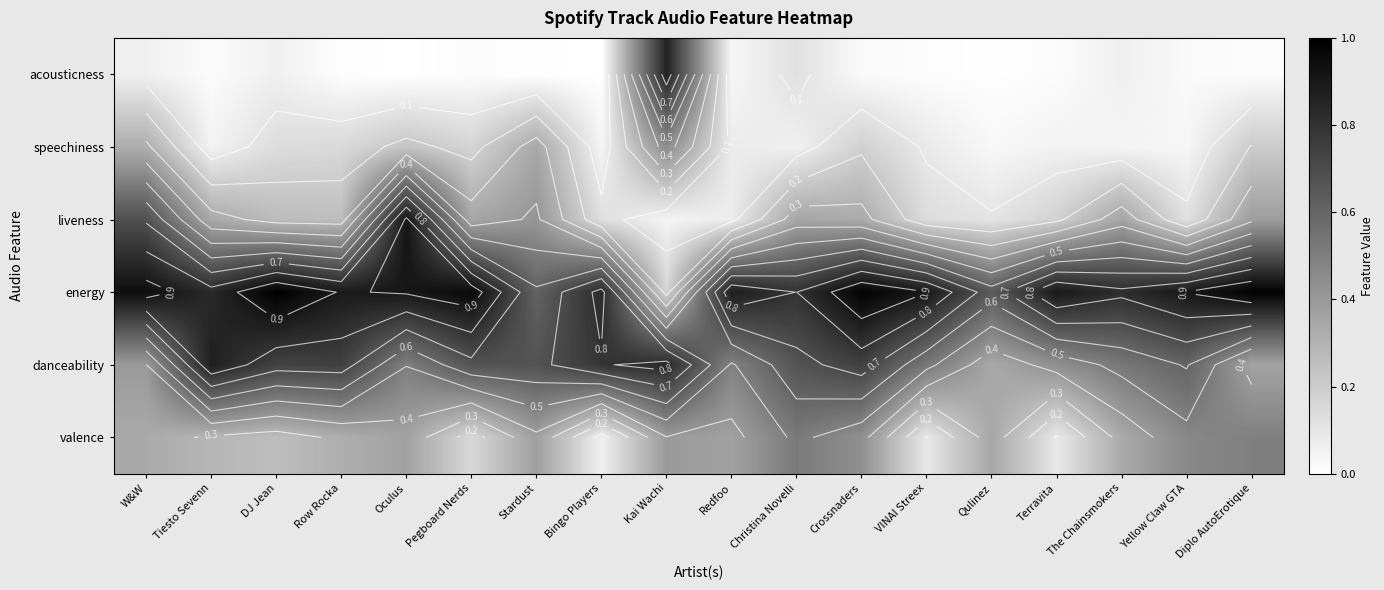

Rank the series at DJ Jean from highest to lowest value.

energy, danceability, liveness, valence, speechiness, acousticness